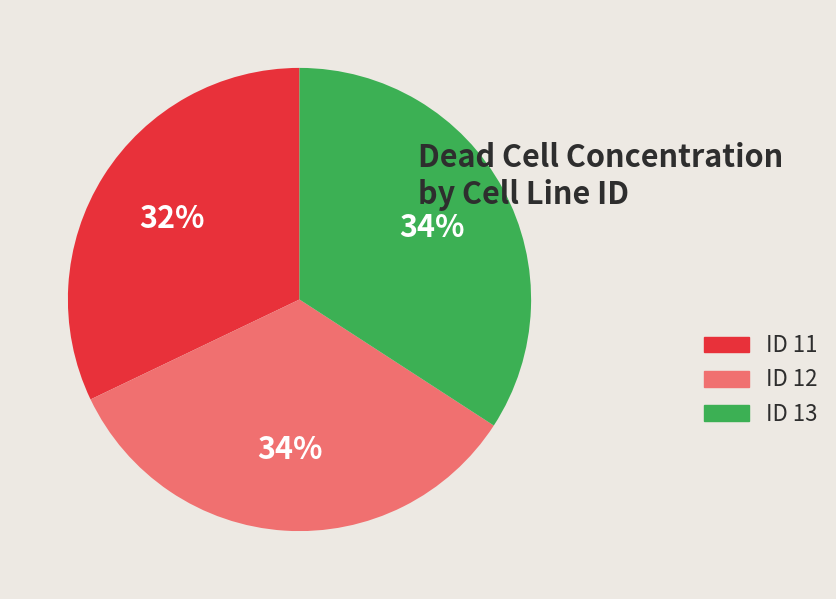

True or false: ID 13 accounts for 43% of the total.

False